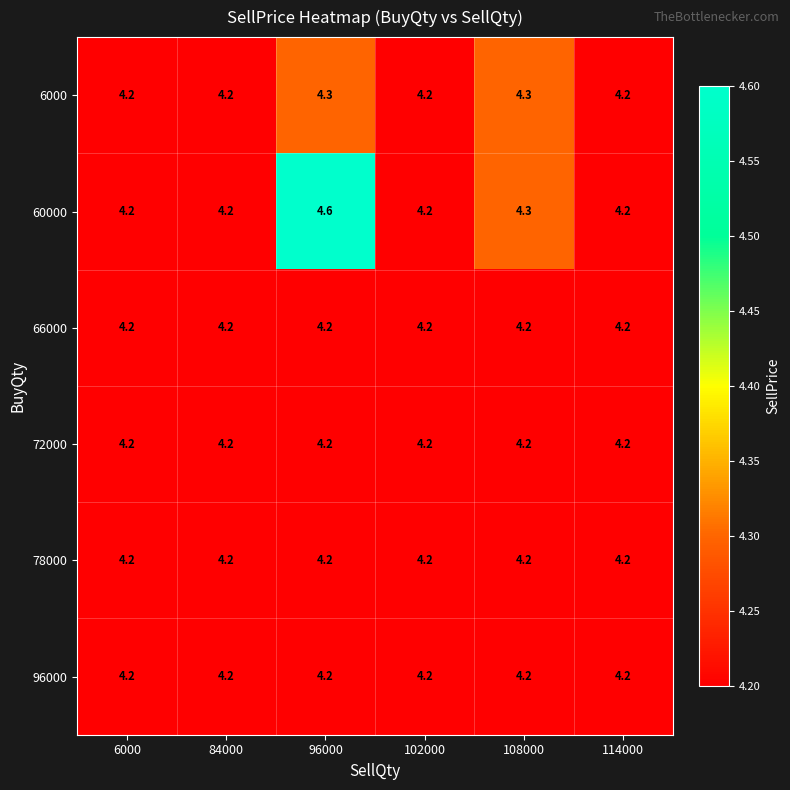

At which category is the sum across all series the highest?

96000